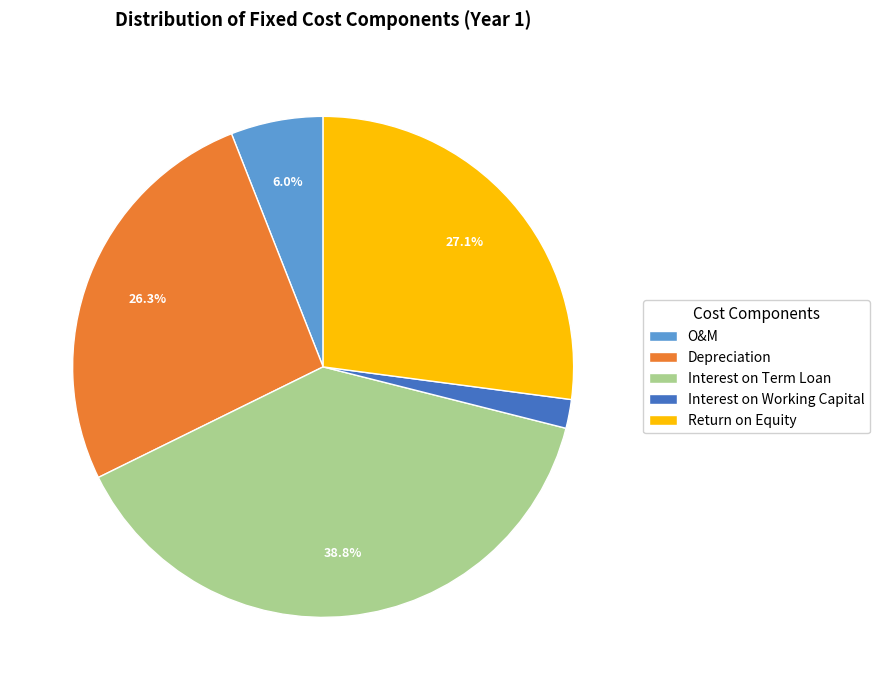

Which slice is the largest?

Interest on Term Loan